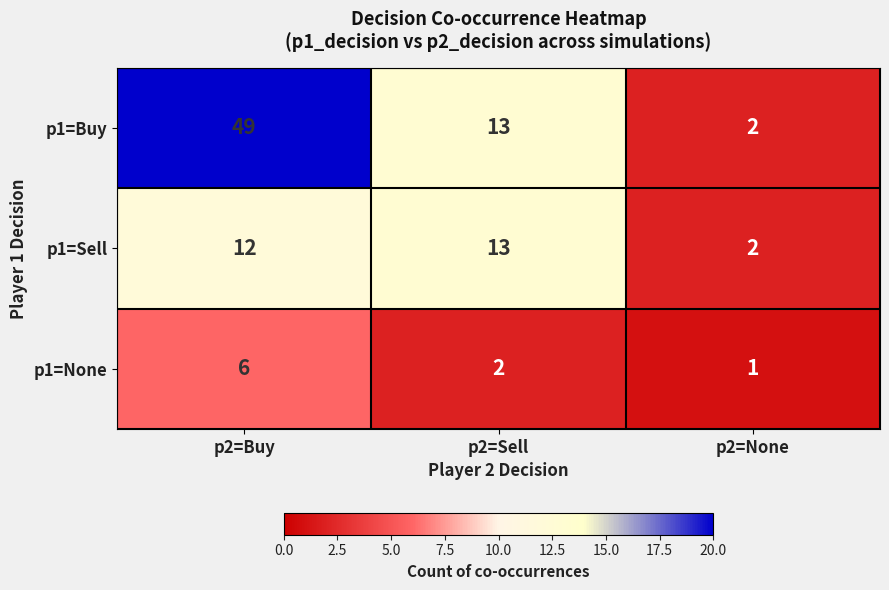

At how many categories does at least one series exceed 12?

2